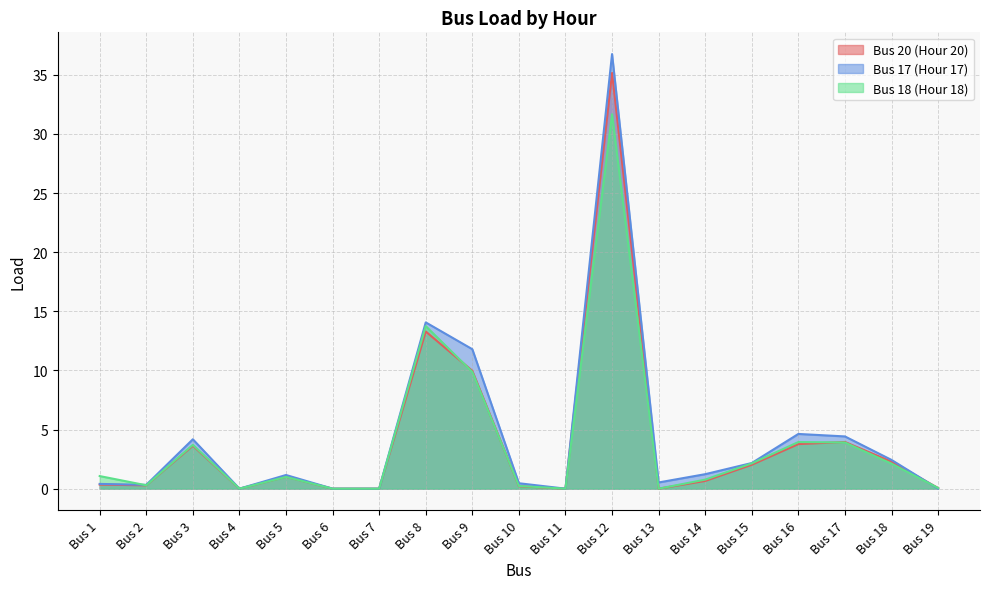

Which label corresponds to the smallest value in the chart?

Bus 4